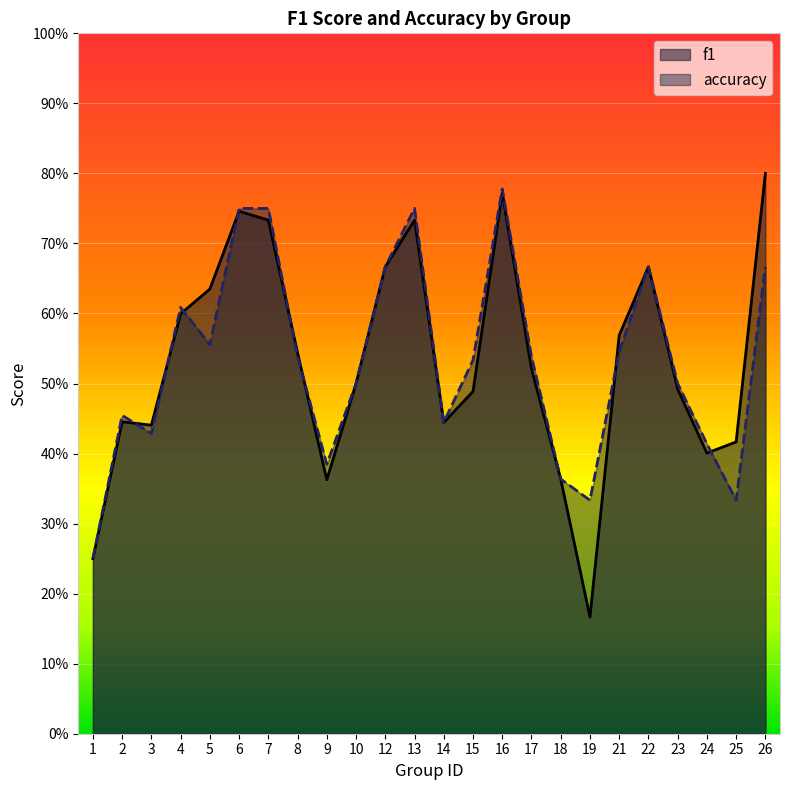

What is the sum of the f1 values at 14 and 15?

0.9